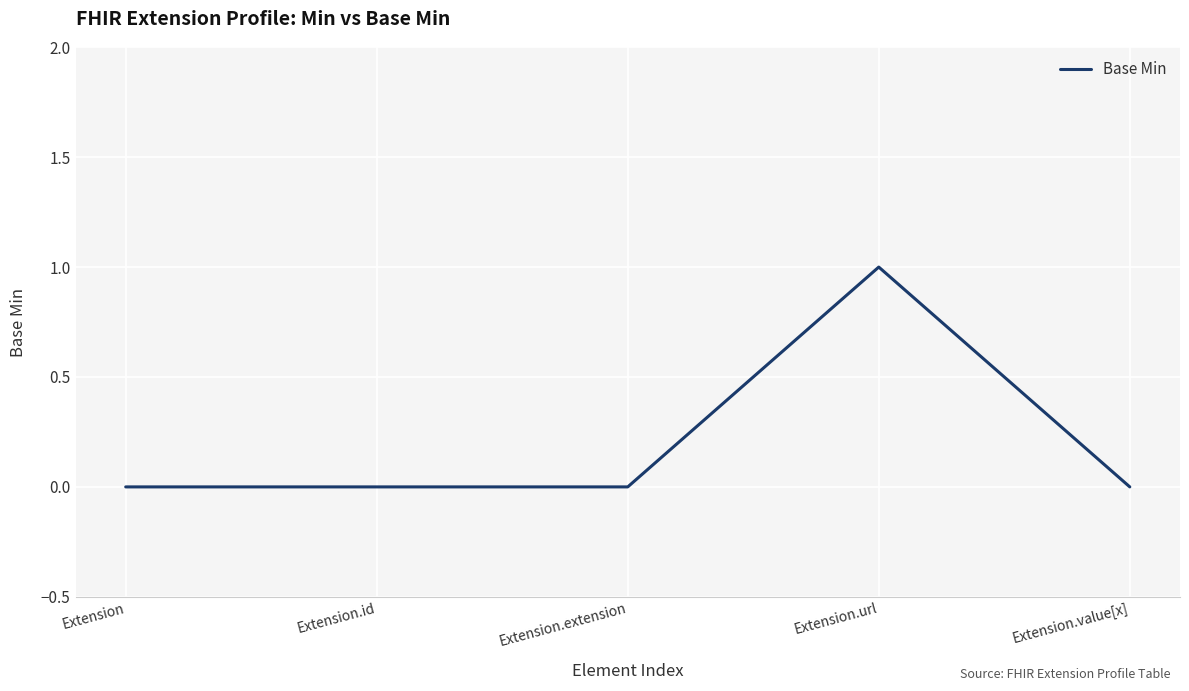

How many lines are shown in the chart?

1